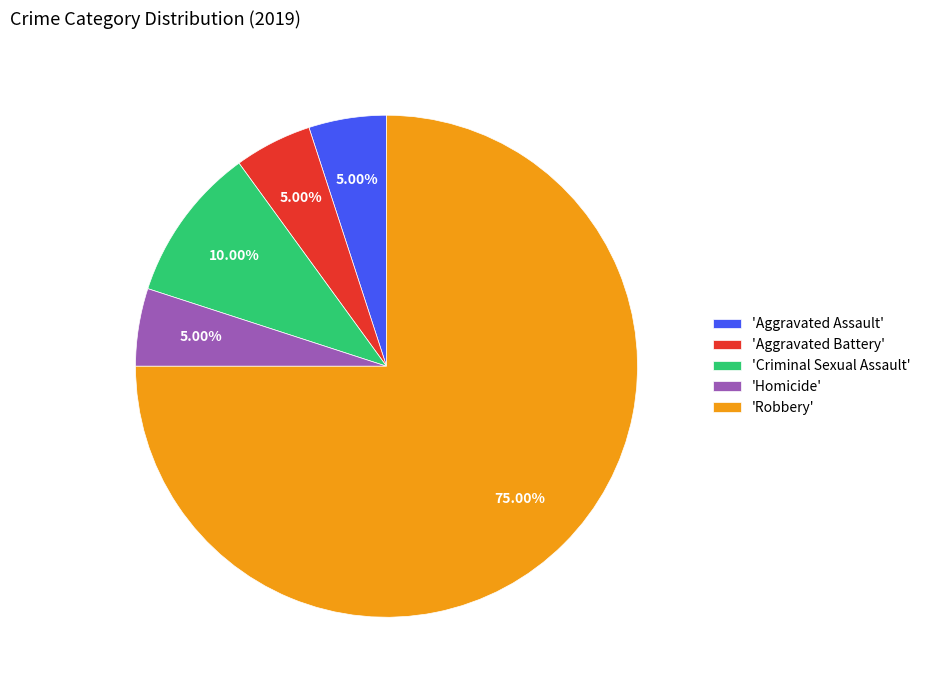

Combined, do 'Criminal Sexual Assault' and 'Aggravated Assault' account for over 50%?

No